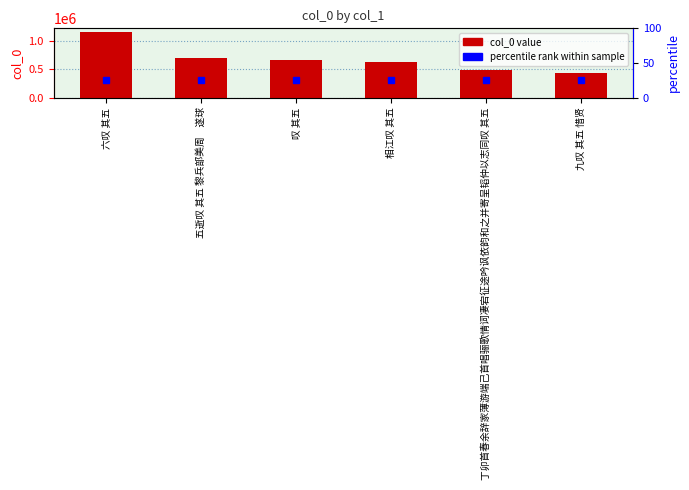

What is the sum of all values?

4122624